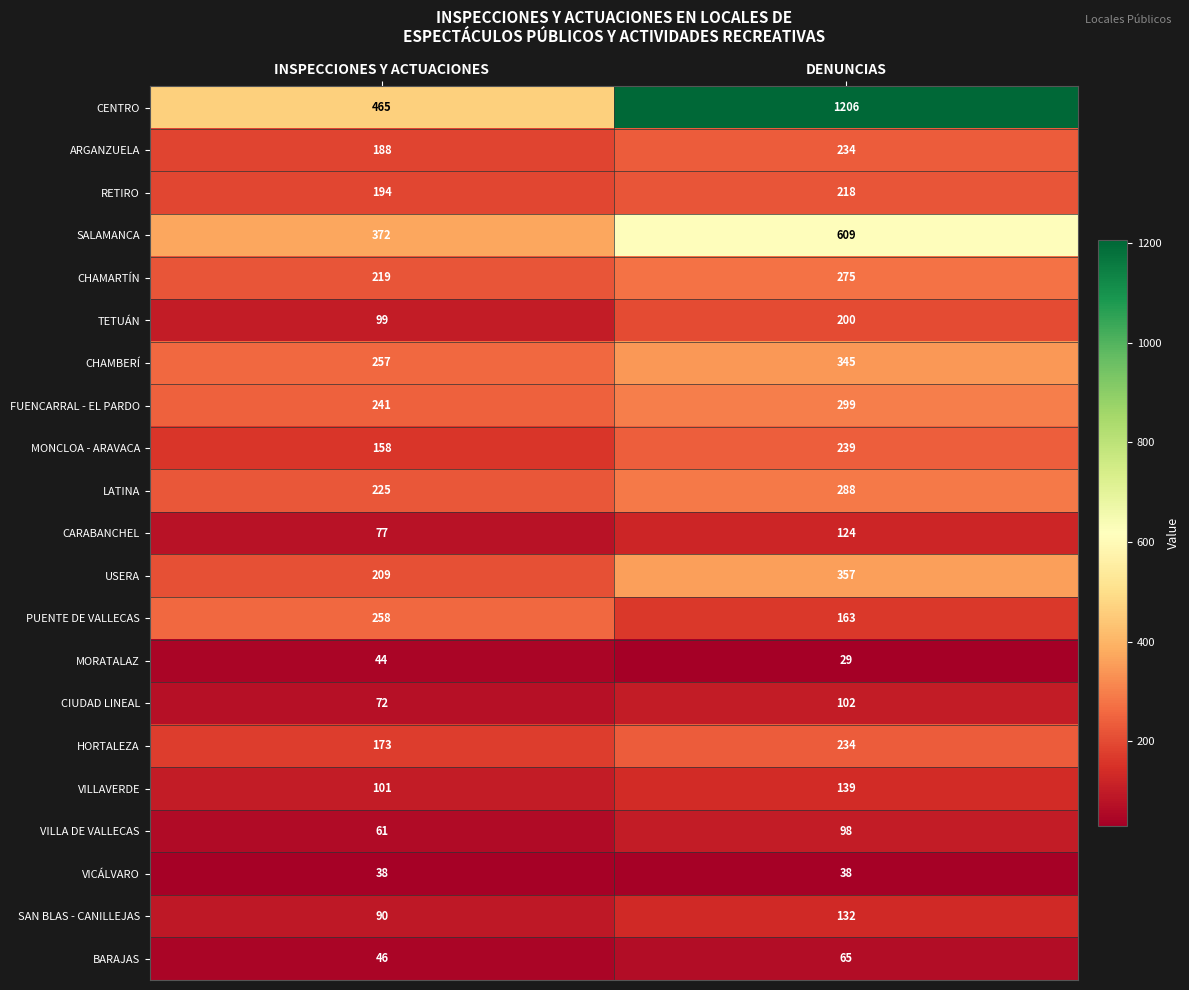

The VILLAVERDE series shows 140 at INSPECCIONES Y ACTUACIONES. True or false?

False